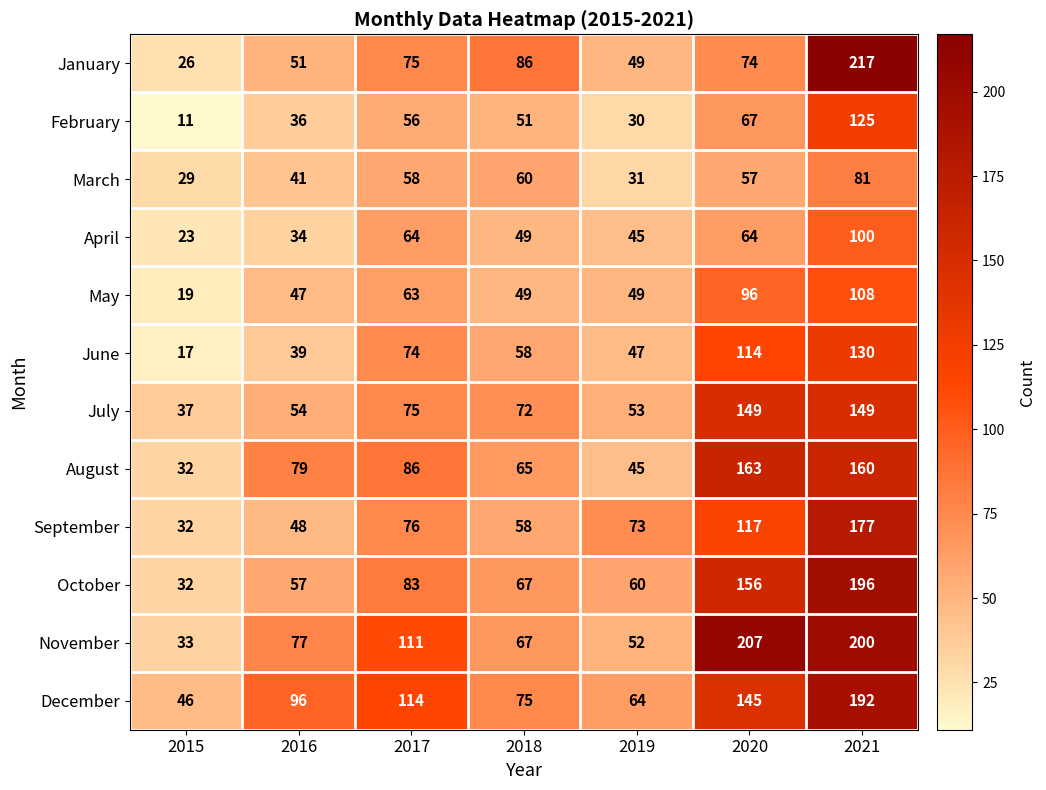

What is the difference between the second highest and minimum values in the May series?

77